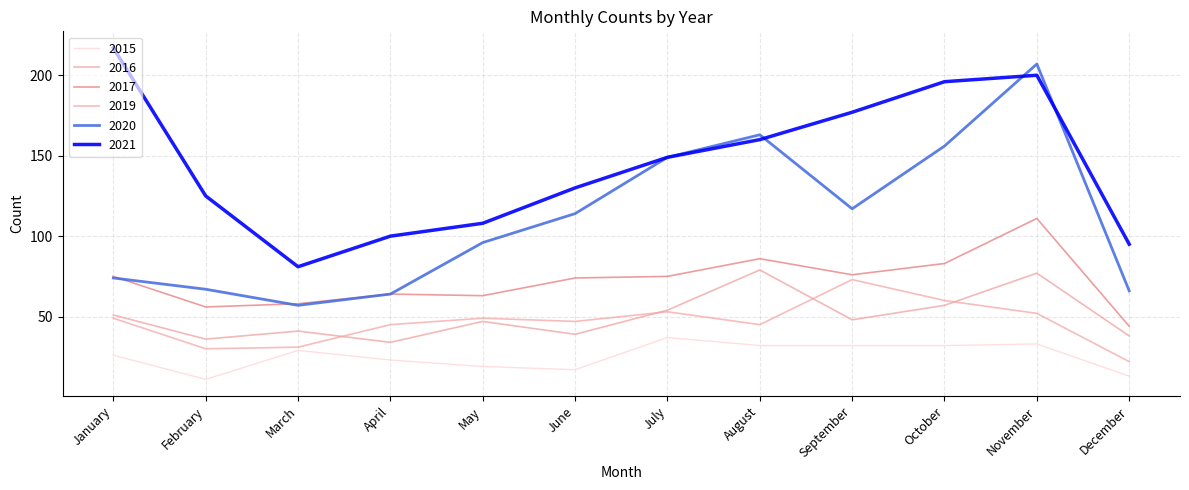

At which category does 2021 reach its first local peak?

November